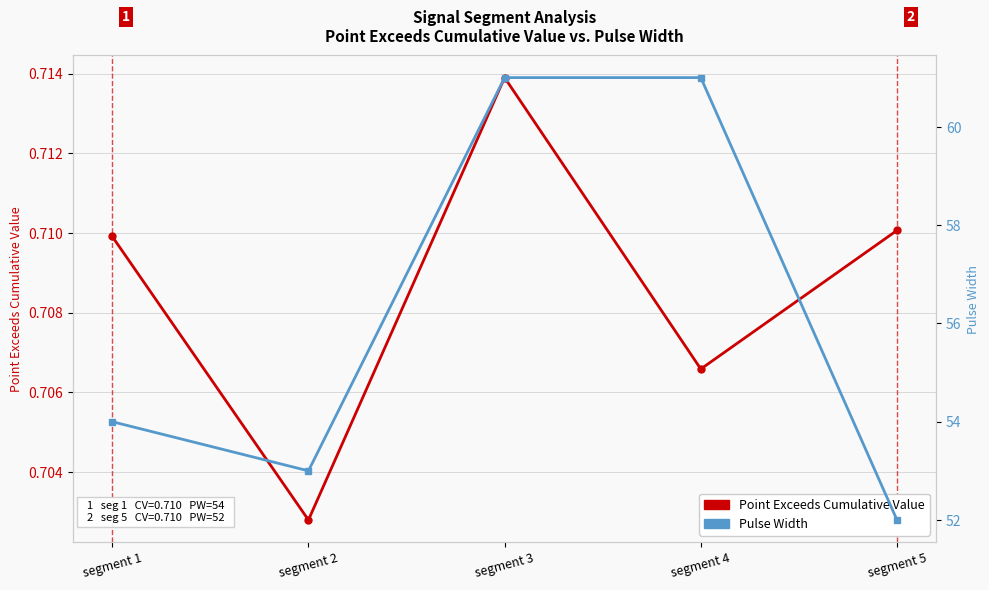

Read the Pulse_Width value at segment 3.

61.0